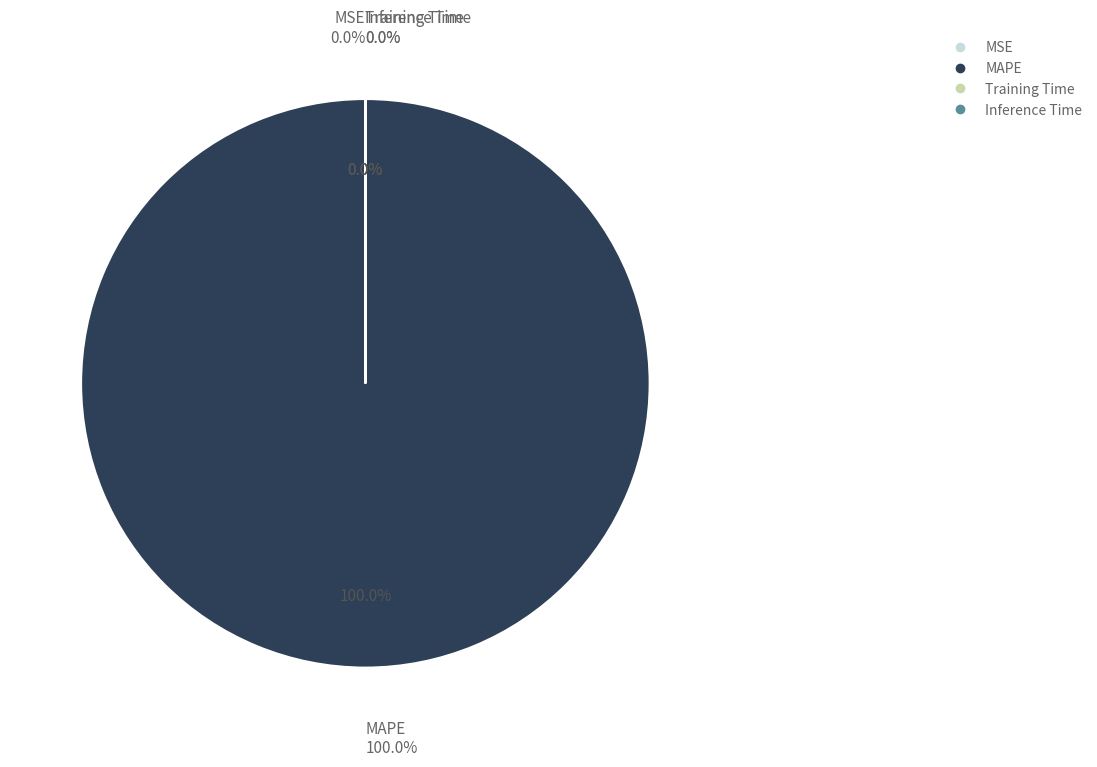

Is Training Time the majority of the pie?

No